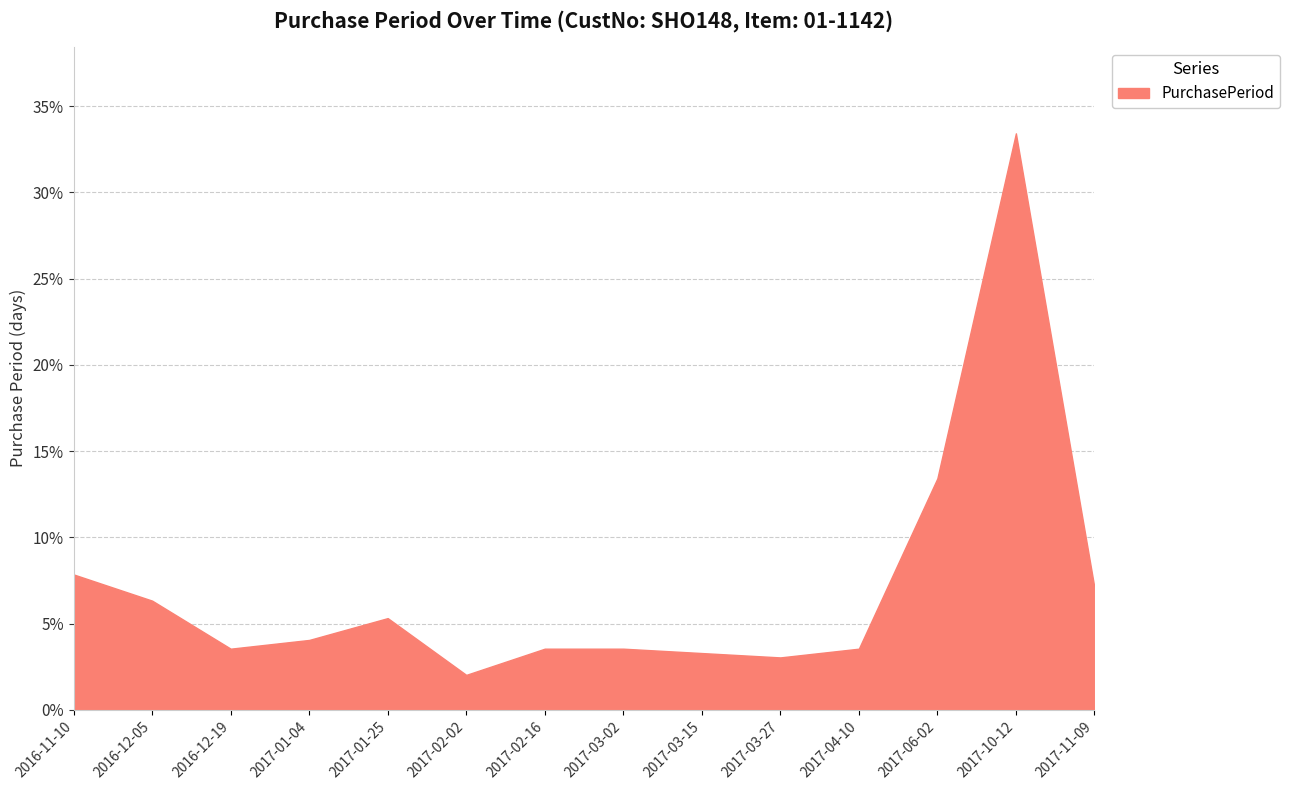

What position from the right is 2016-11-10?

14